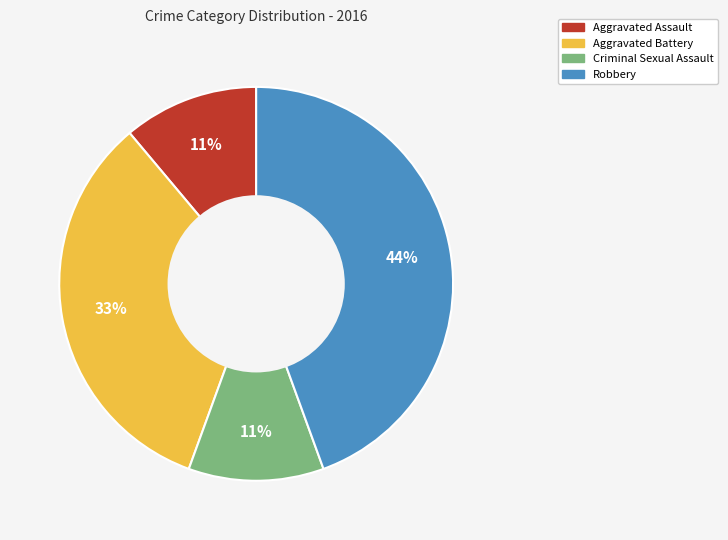

True or false: Robbery accounts for 55% of the total.

False